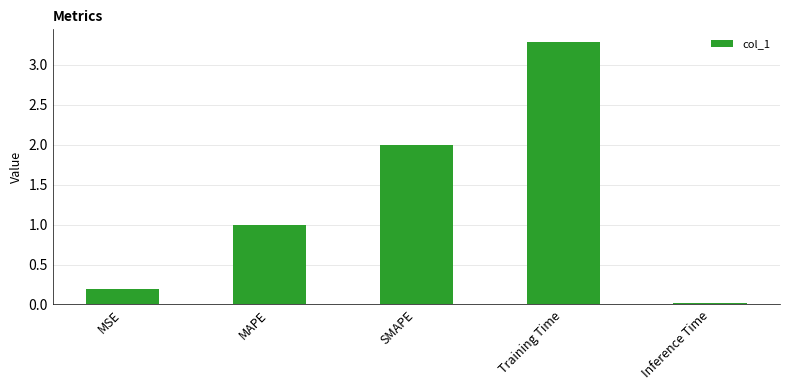

Which label corresponds to the largest value in the chart?

Training Time